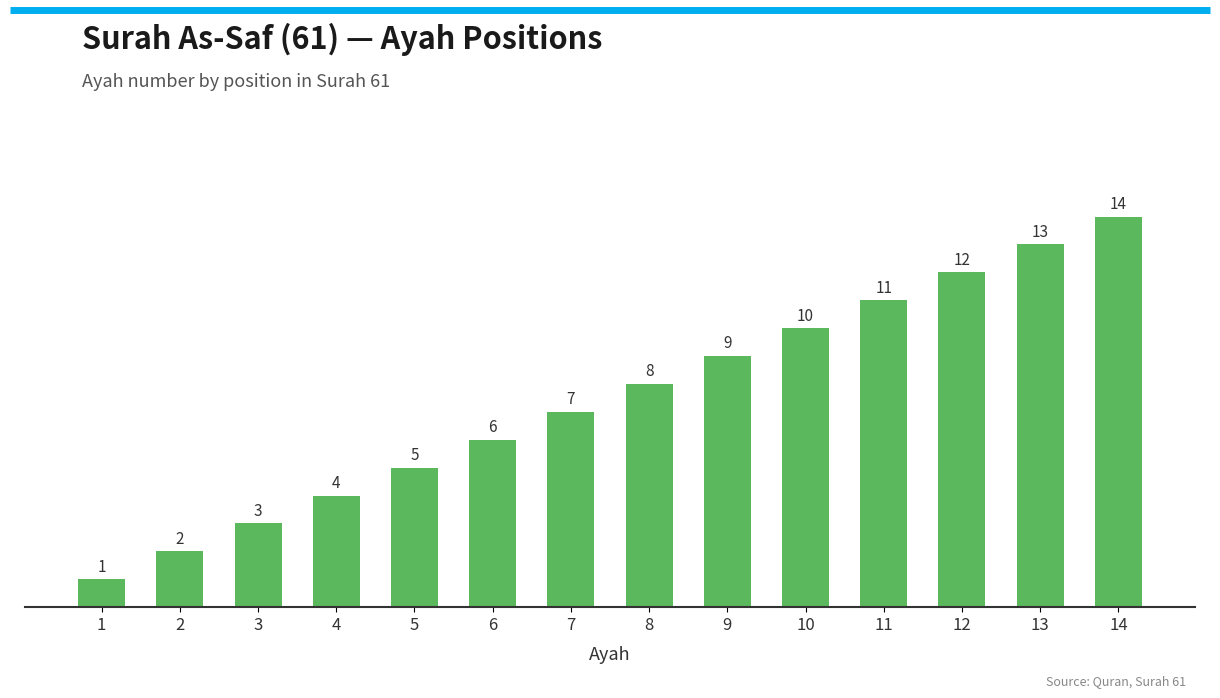

Reading left to right, extract all data points from this chart.

1	2	3	4	5	6	7	8	9	10	11	12	13	14